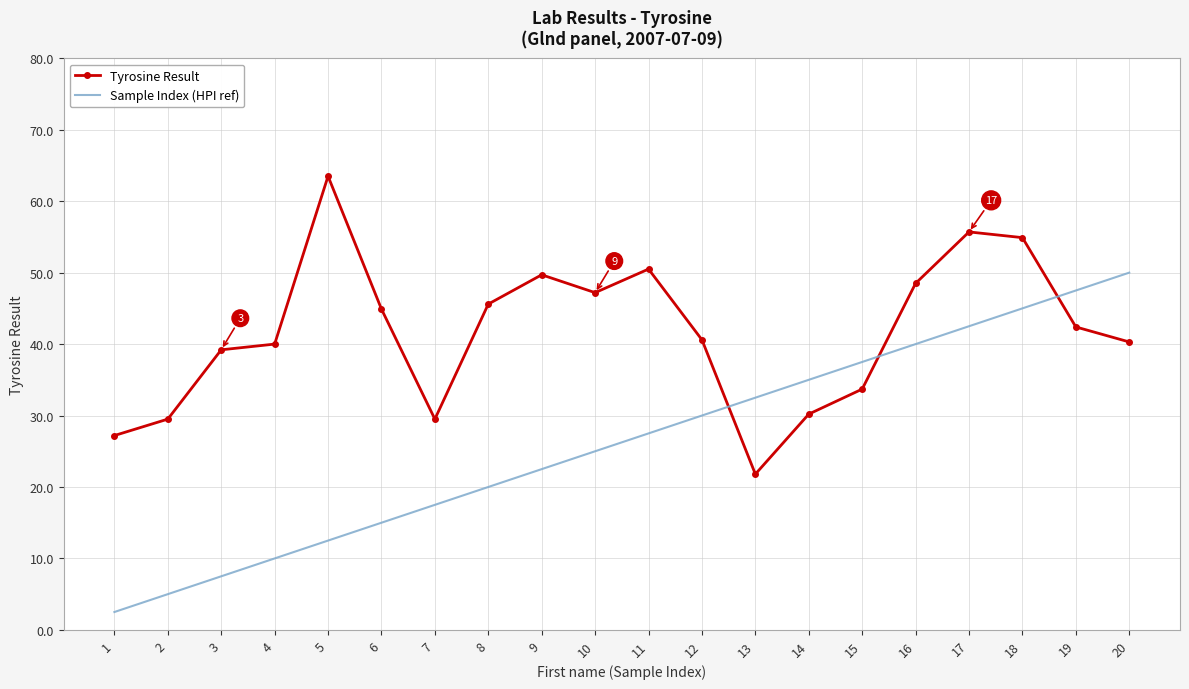

After their last crossing, which series has the higher values: Sample Index (HPI ref) or Tyrosine Result?

Sample Index (HPI ref)